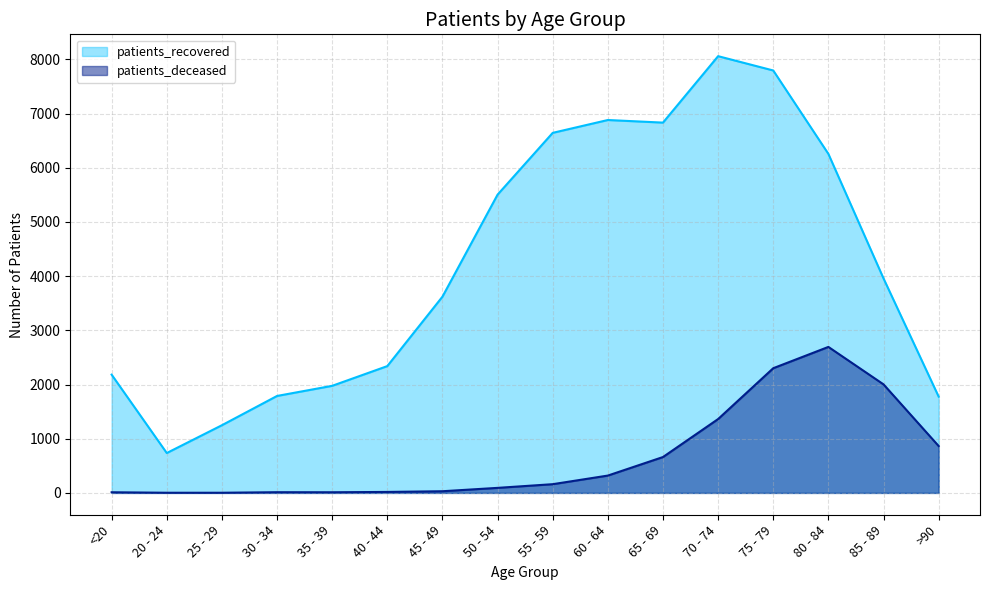

Which series has the widest spread of values?

patients_recovered